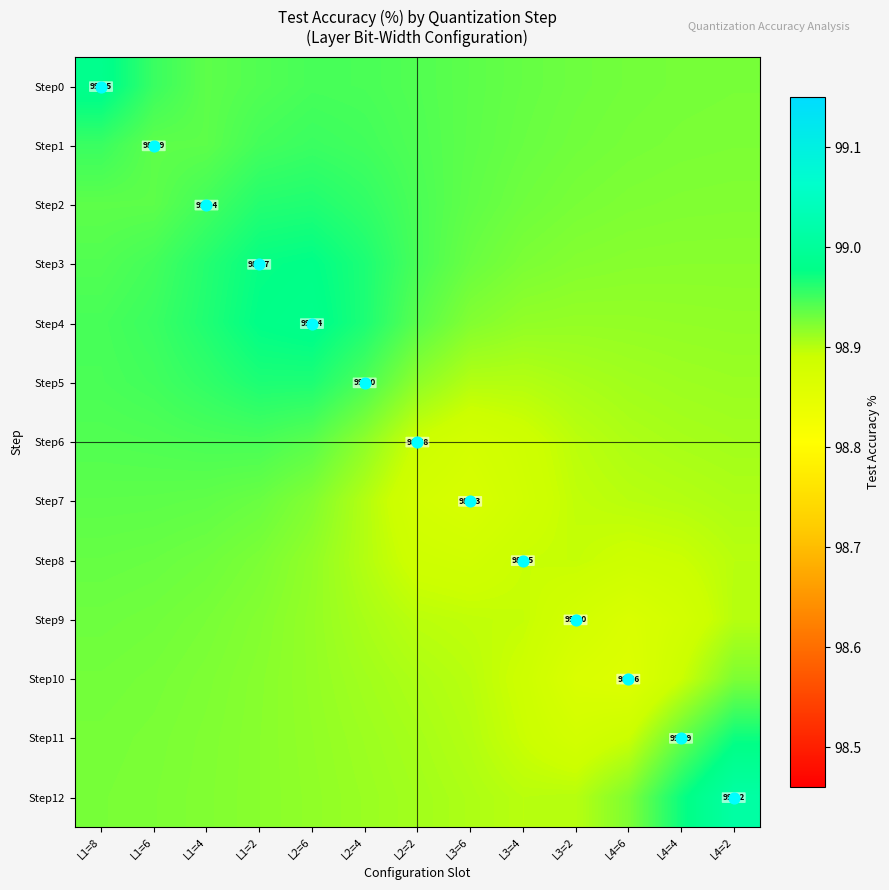

Rank the series by their maximum value, from lowest to highest.

Step10, Step9, Step8, Step7, Step6, Step1, Step2, Step5, Step11, Step3, Step4, Step0, Step12